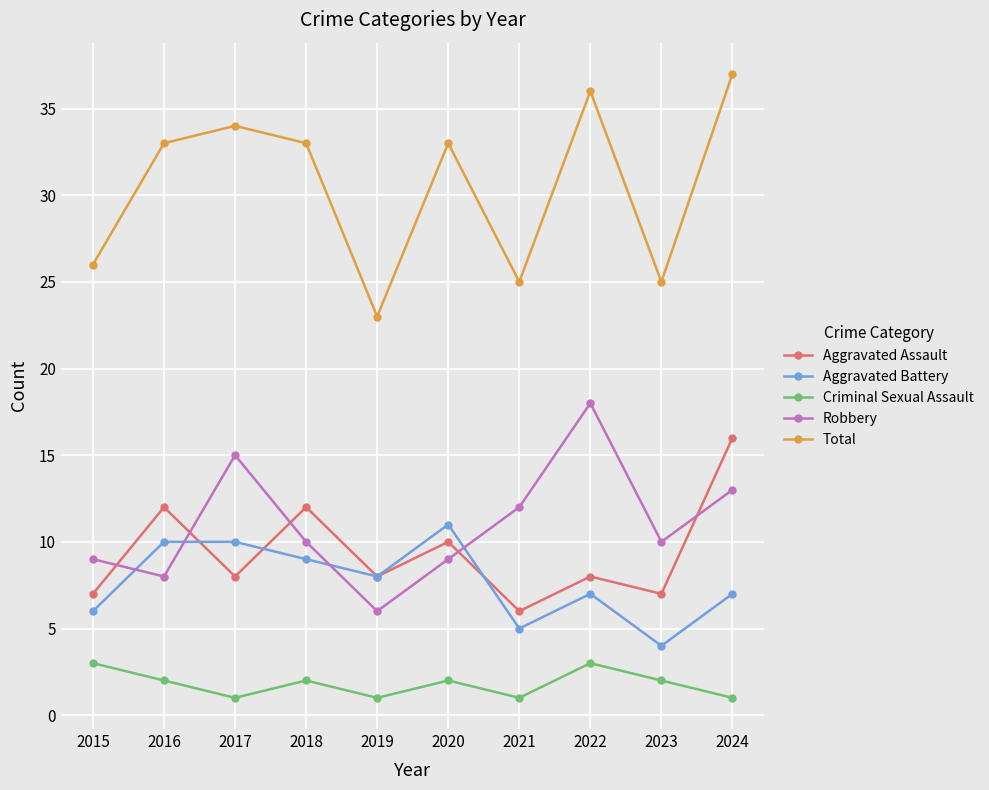

Rank the series at 2023 from lowest to highest value.

Criminal Sexual Assault, Aggravated Battery, Aggravated Assault, Robbery, Total